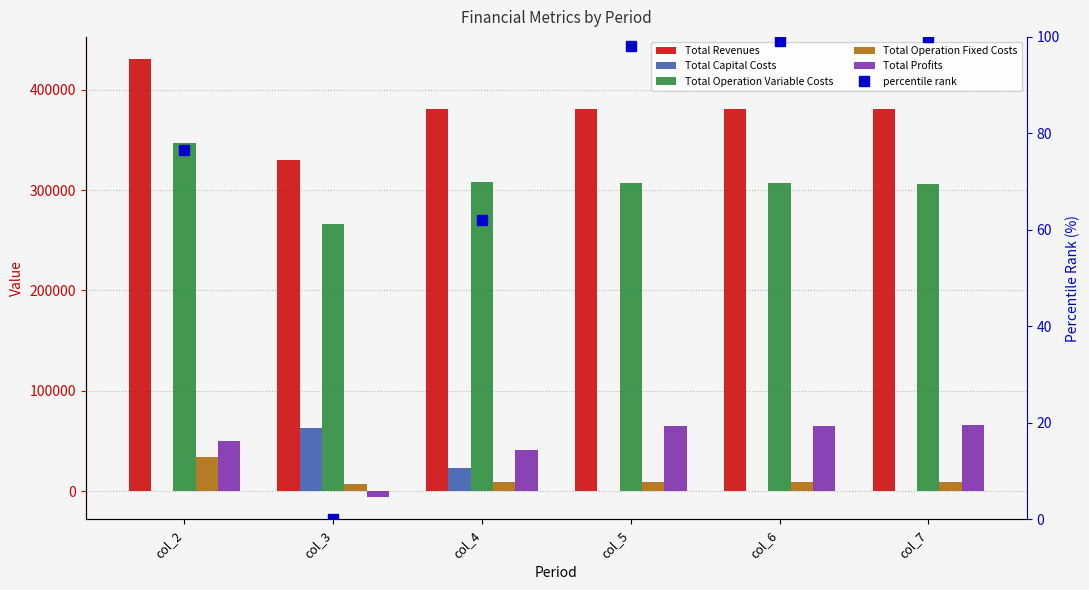

Is it true that percentile rank equals 62.0 at col_4?

True